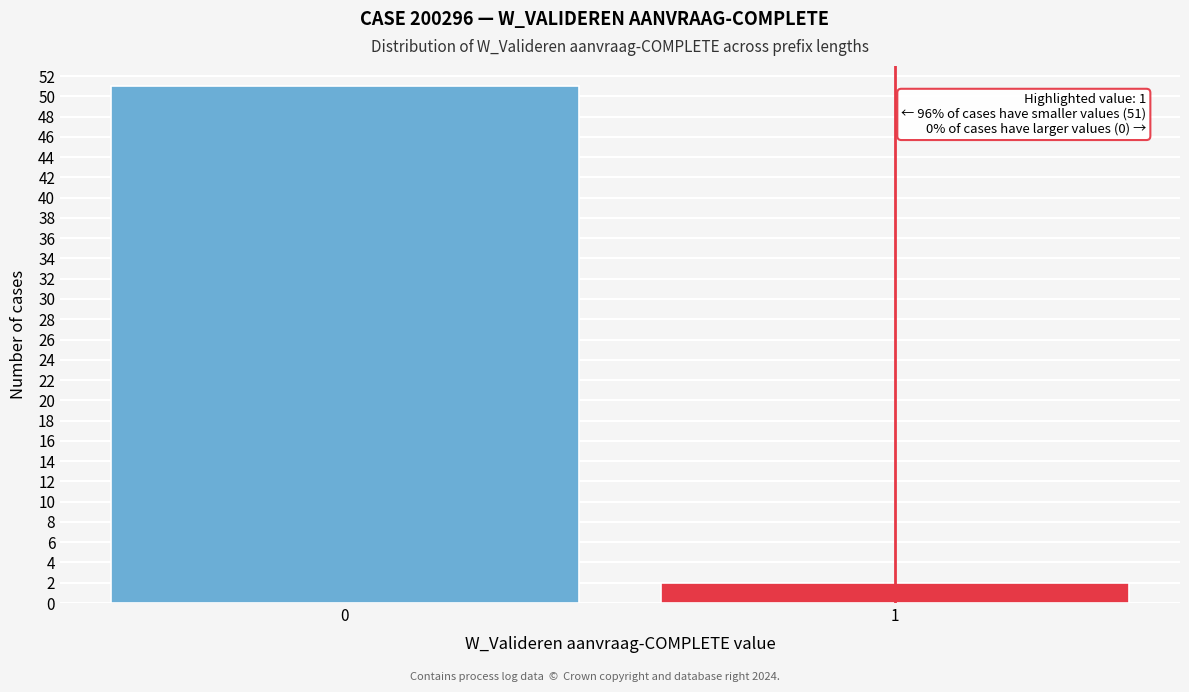

Reading left to right, what are all the values shown in this chart?

51	2